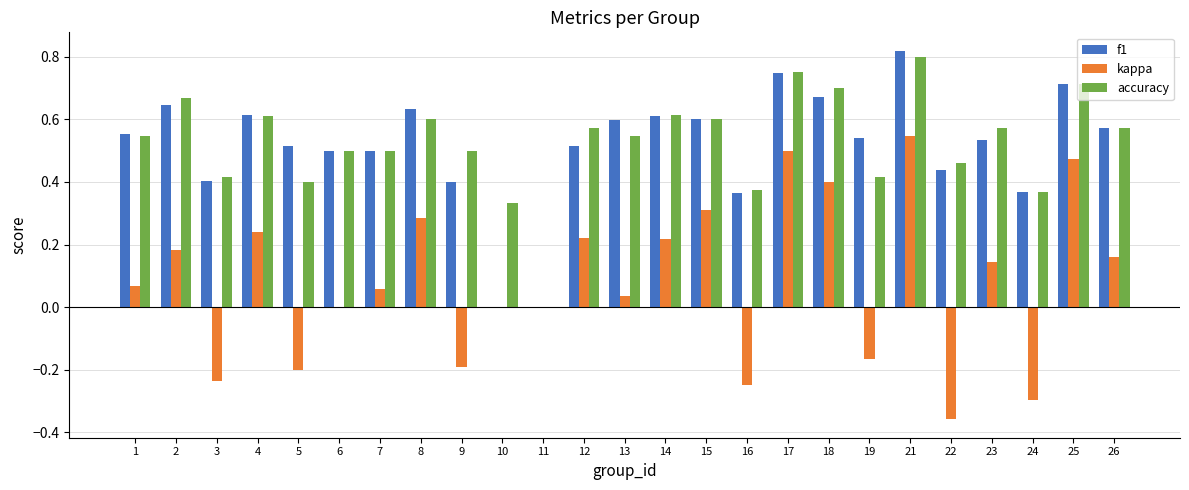

Is the value of kappa at 21 greater than the value of f1 at 18?

No